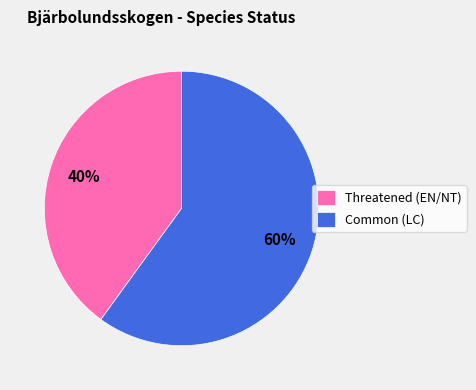

Is it true that Common (LC) is 69% of the pie?

False